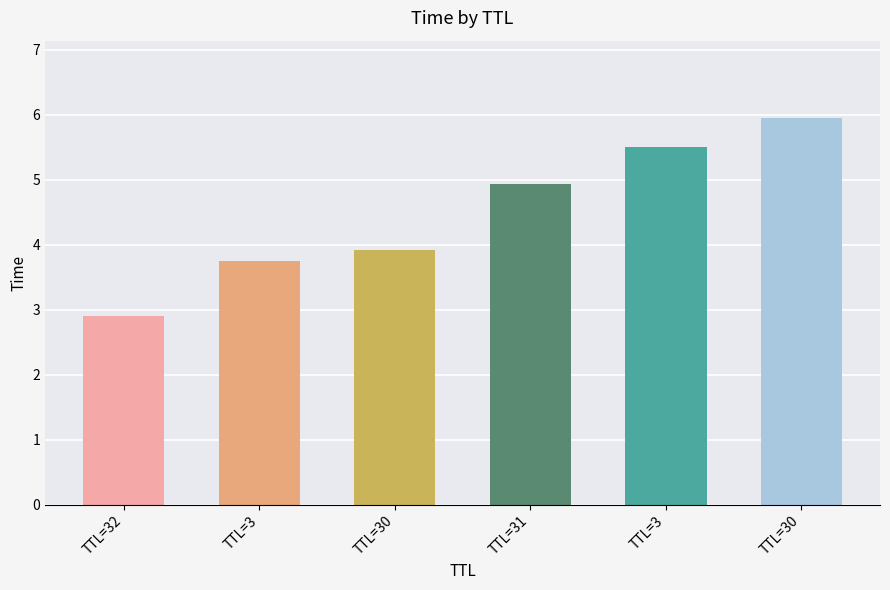

How many values are below 4?

3